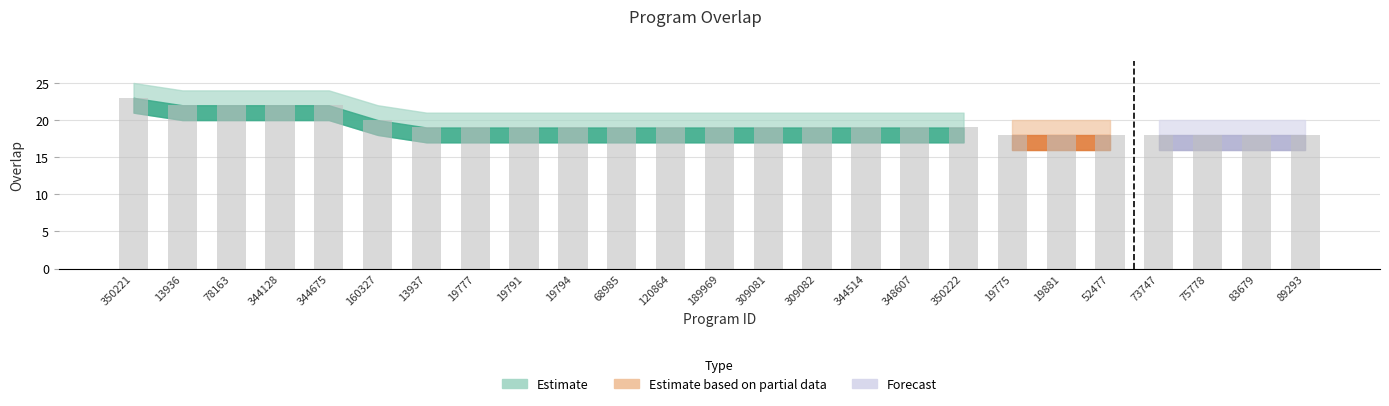

Reading right to left, transcribe all the data shown in this chart.

18	18	18	18	18	18	18	19	19	19	19	19	19	19	19	19	19	19	19	20	22	22	22	22	23